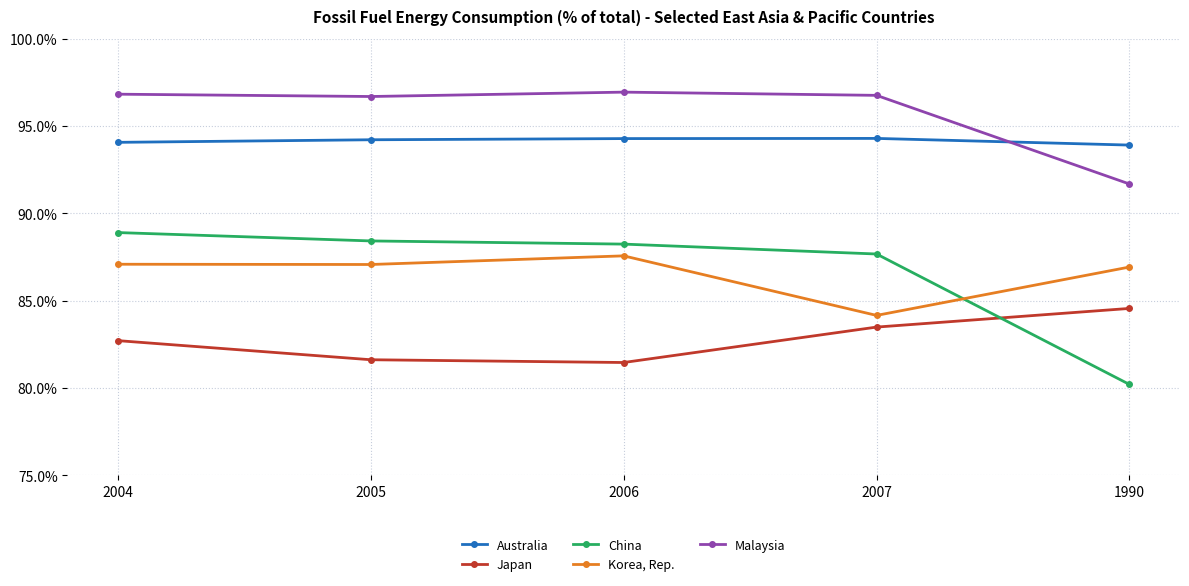

Which series changed the most between 2004 and 2005?

Japan